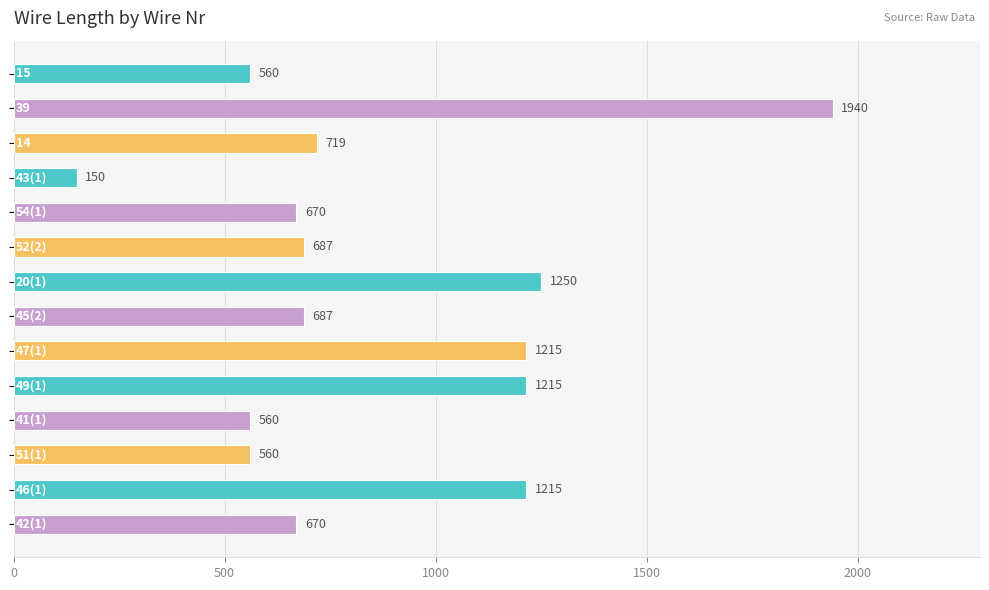

What is the value of the 13th bar from the top?

1215